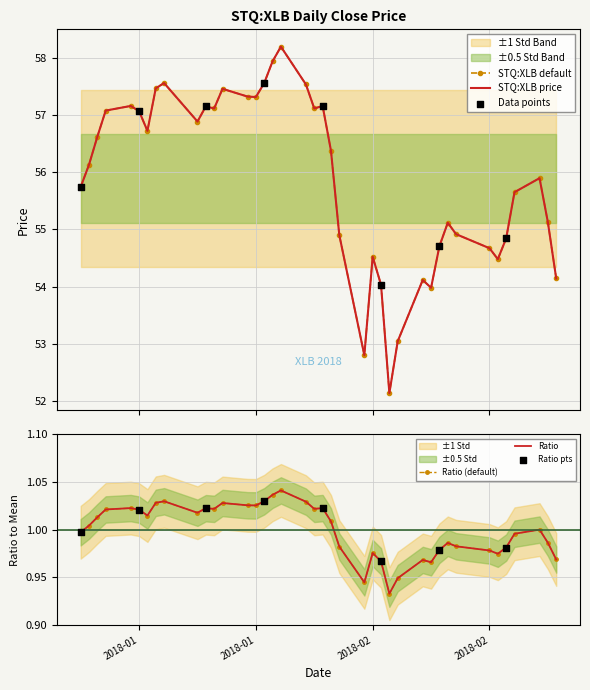

Approximately how many times larger is the value at 2018-01-12 compared to 2018-02-26?

1.0